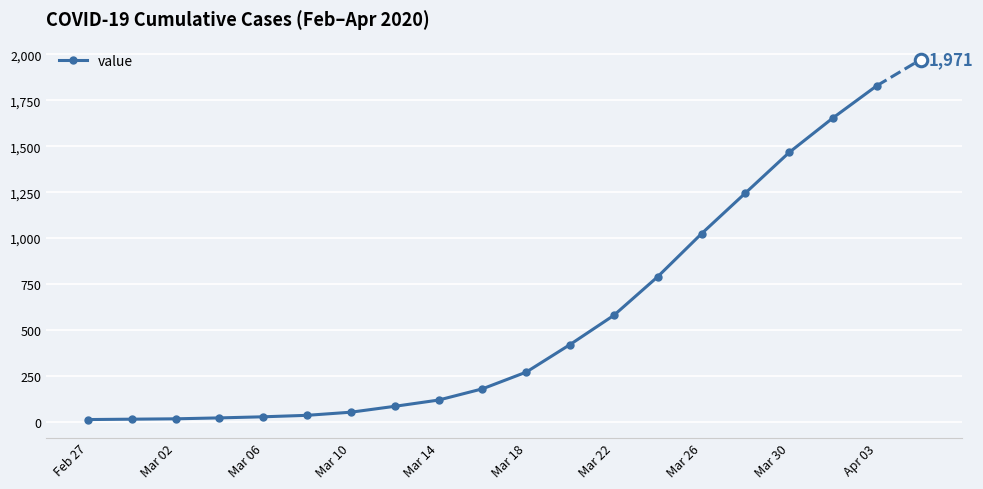

What is the sum of all values?

9848